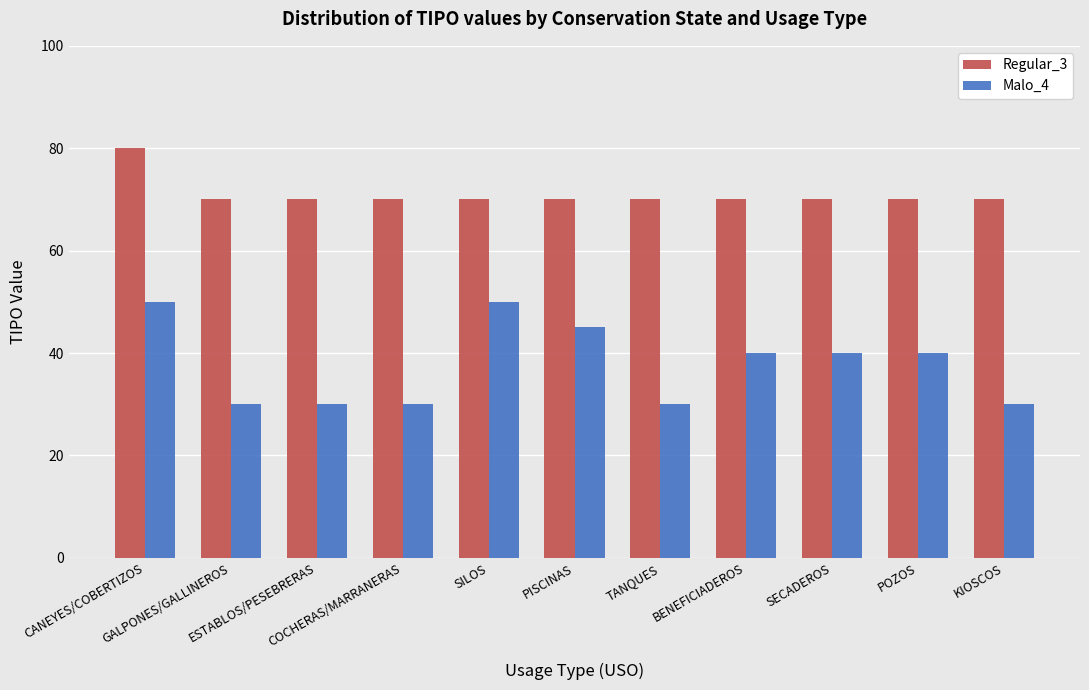

What is the value of the Malo_4 bar at the 5th from the left?

50